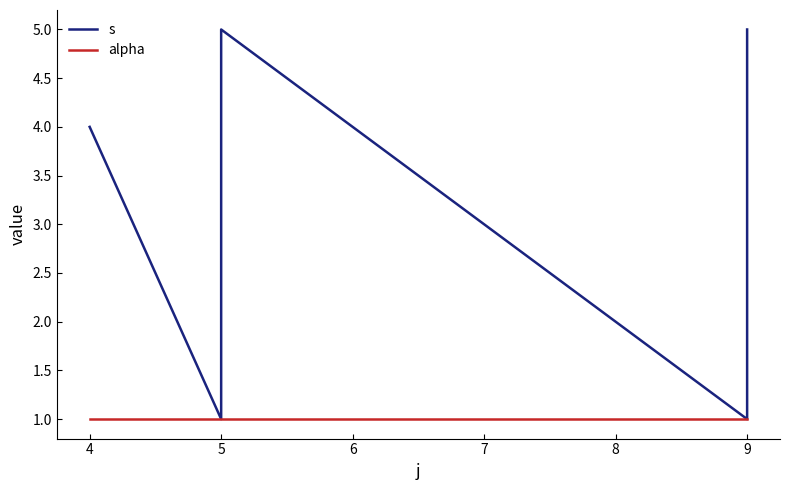

What is the spread (max minus min) of values at 5?

1